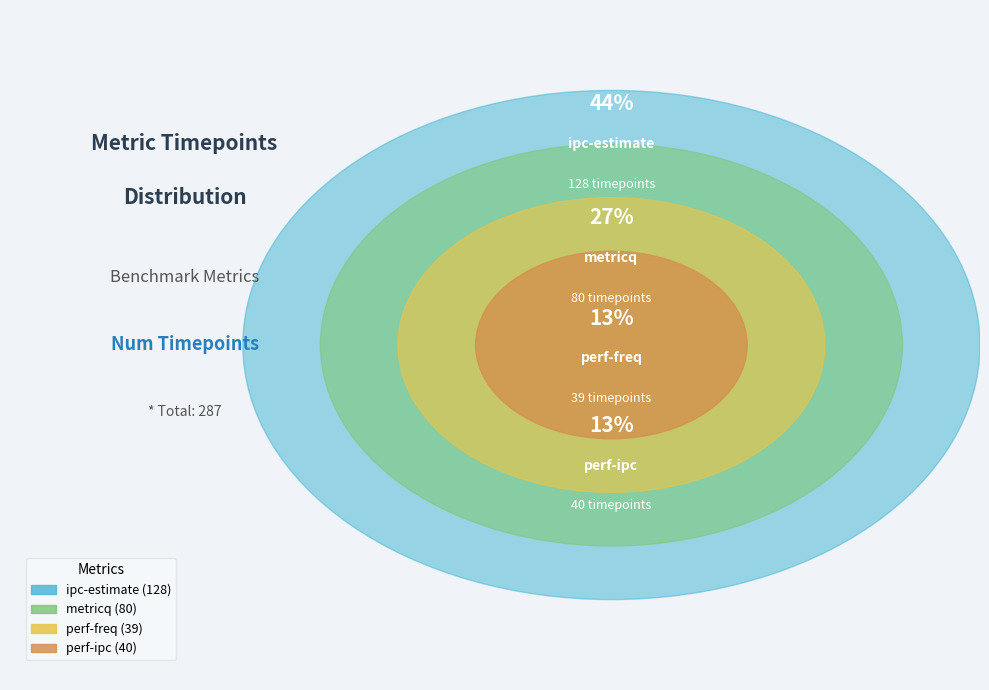

What is the smallest slice in the pie chart?

perf-freq